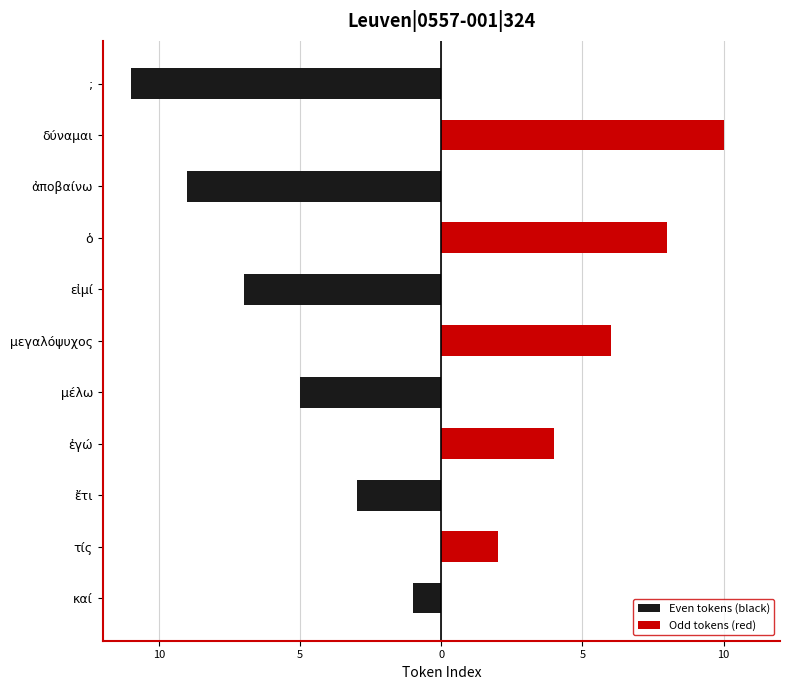

How many positive values does the Odd tokens (red) series have?

5